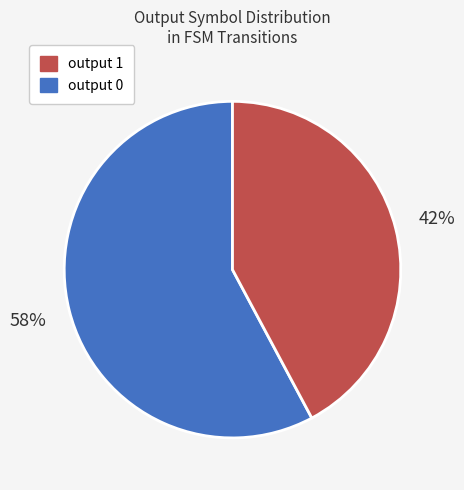

Does any single category account for the majority?

Yes